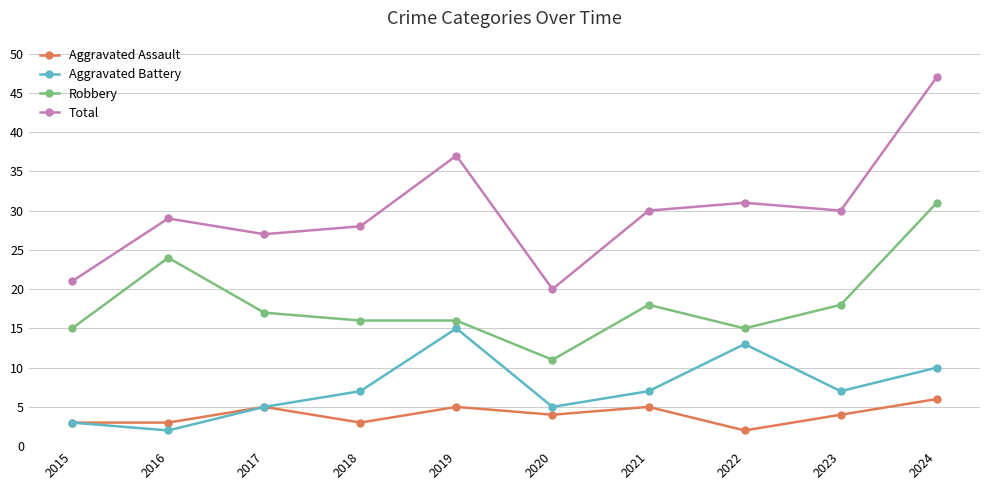

At which category does the chart reach its peak across all series?

2024